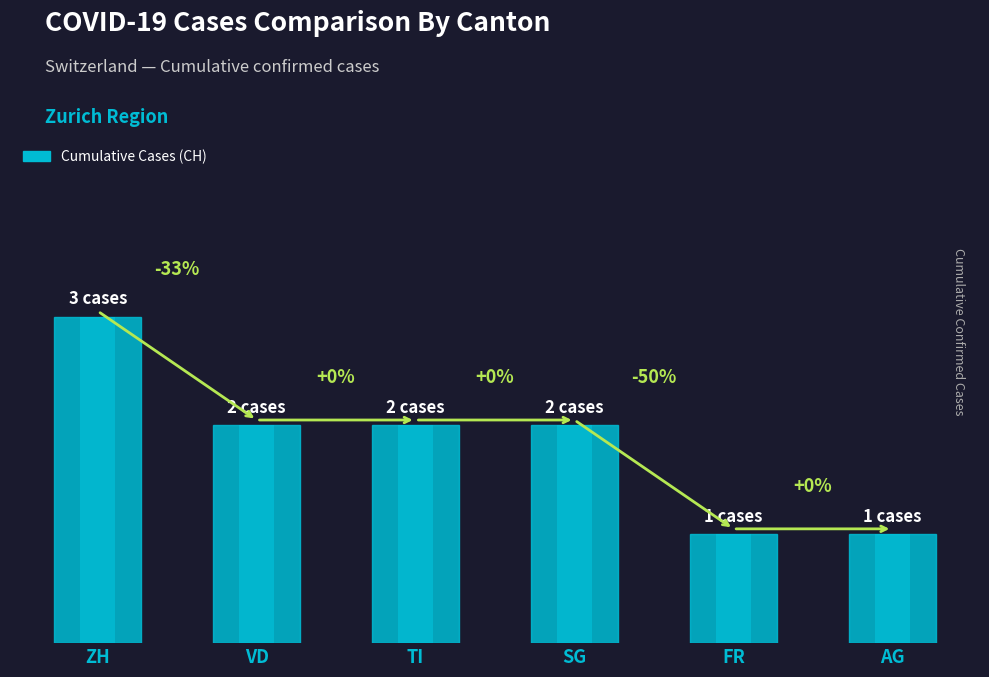

True or false: the data shows 3 at VD.

False